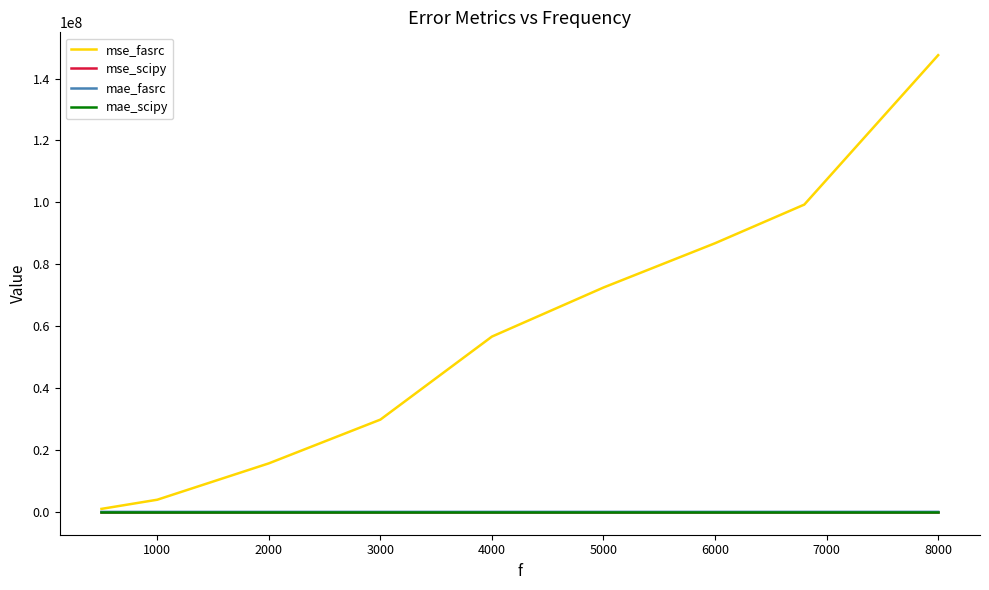

Which series has the largest total across all categories?

mse_fasrc